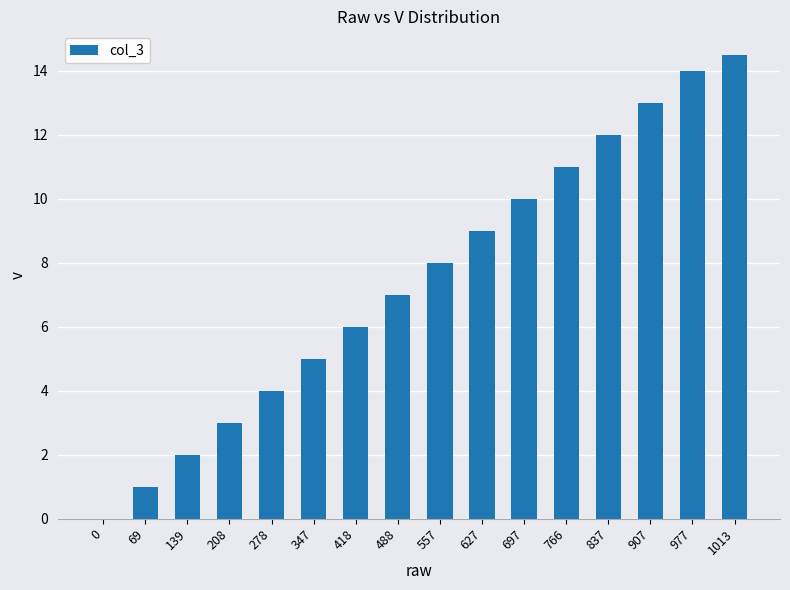

Are the bars horizontal?

No